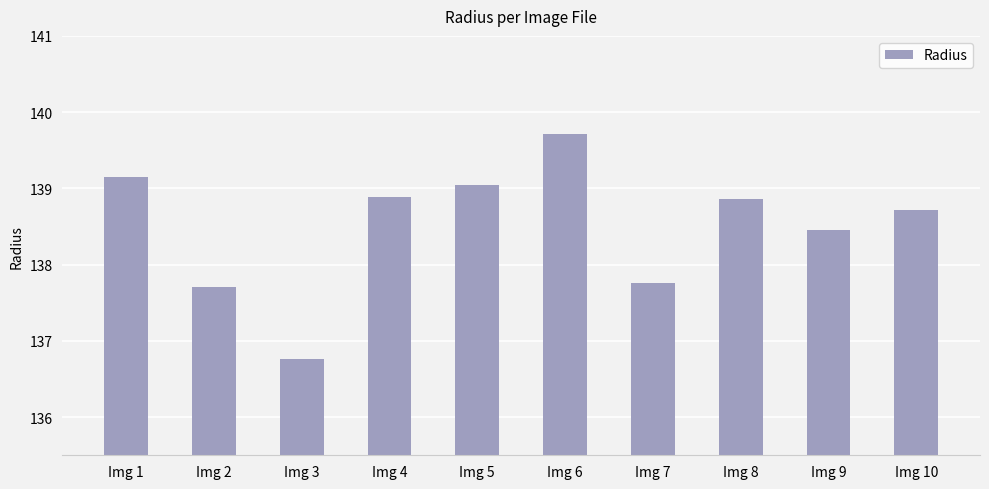

True or false: the data shows 238.6 at Img 7.

False